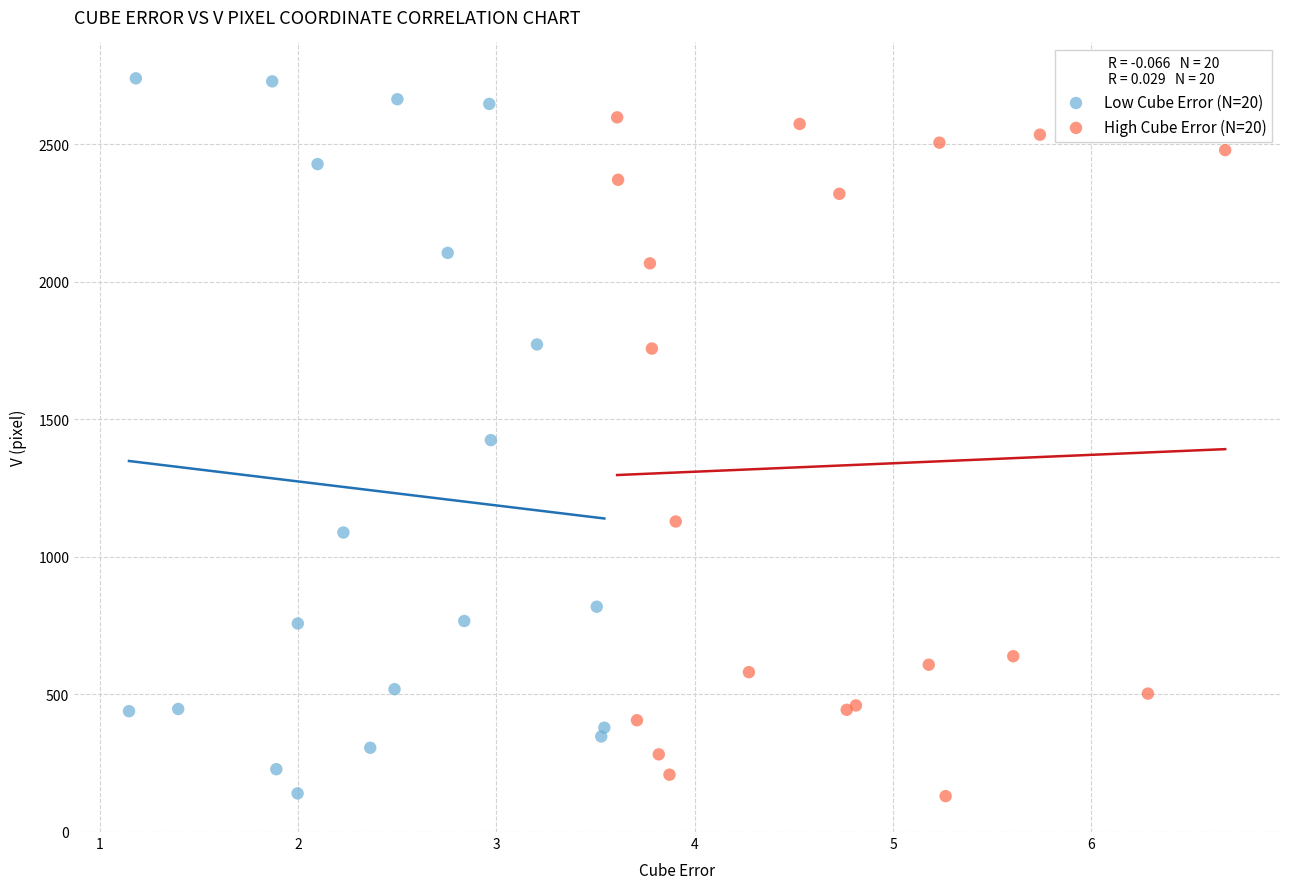

Which series contains the highest Y value?

Low Cube Error (N=20)